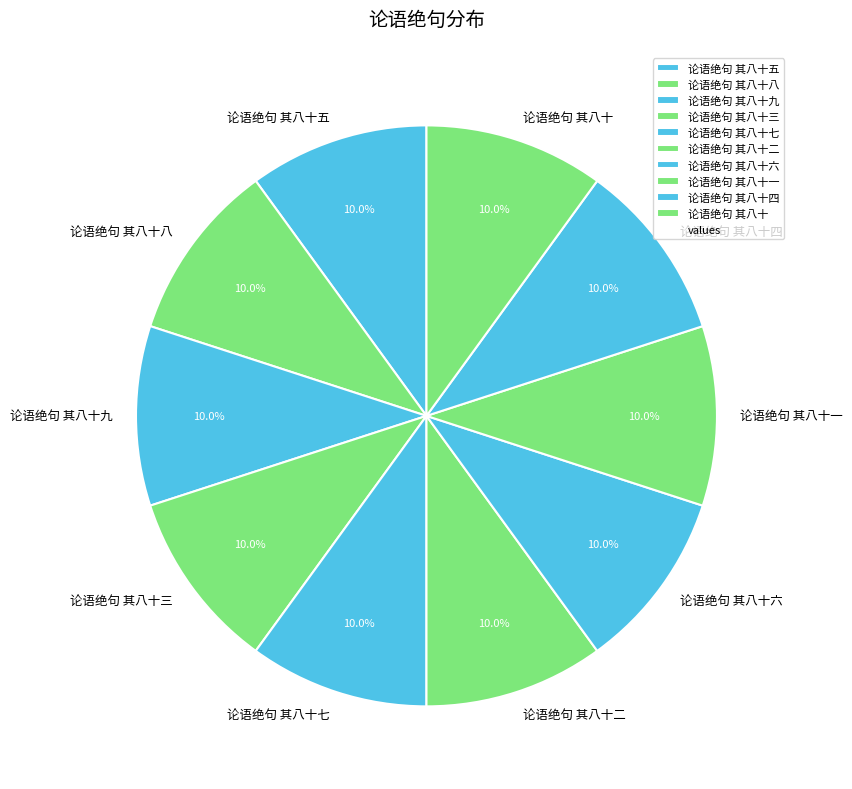

What is the ratio of the value at 论语绝句 其八十一 to the value at 论语绝句 其八十六?

1.0